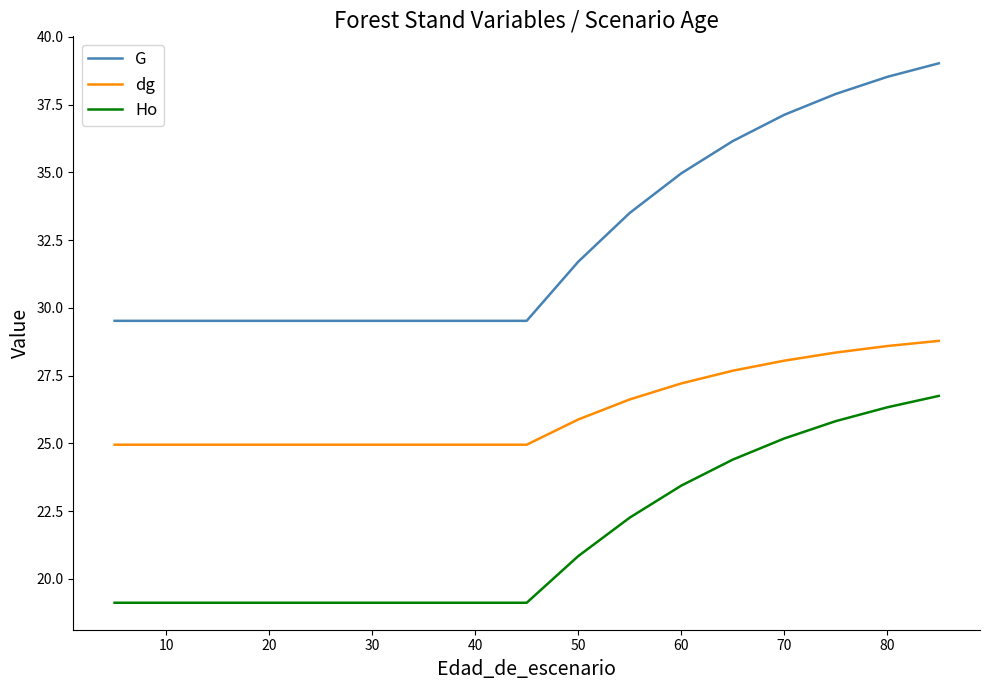

True or false: Ho and G intersect in this chart.

False